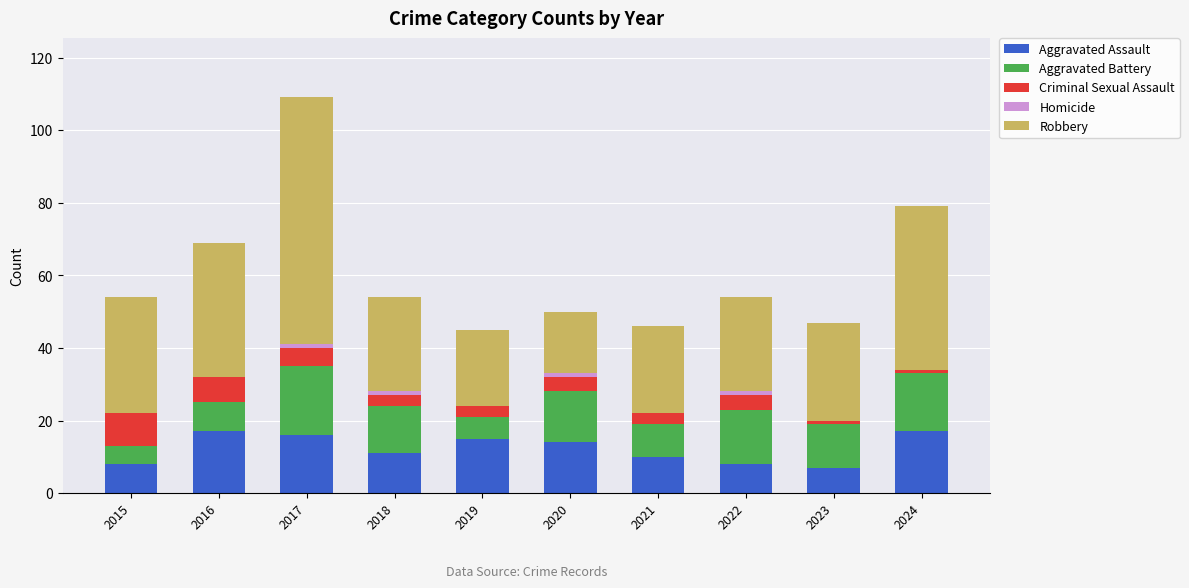

The value of Aggravated Assault at 2021 is 10. True or false?

True